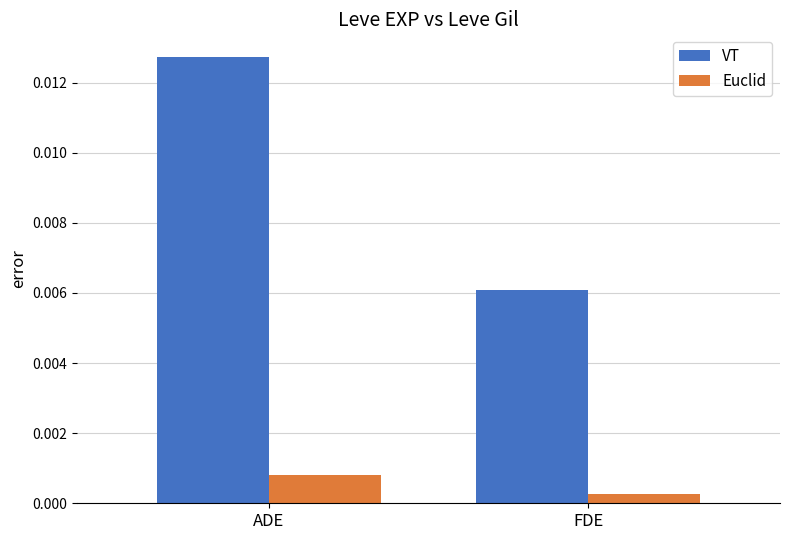

What is the label of the 2nd bar from the left?

FDE